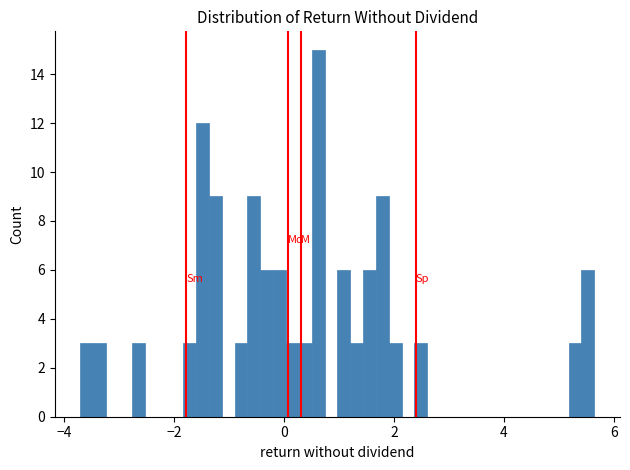

Read against the x-axis, roughly where is the centre of the tallest bar?

0.6